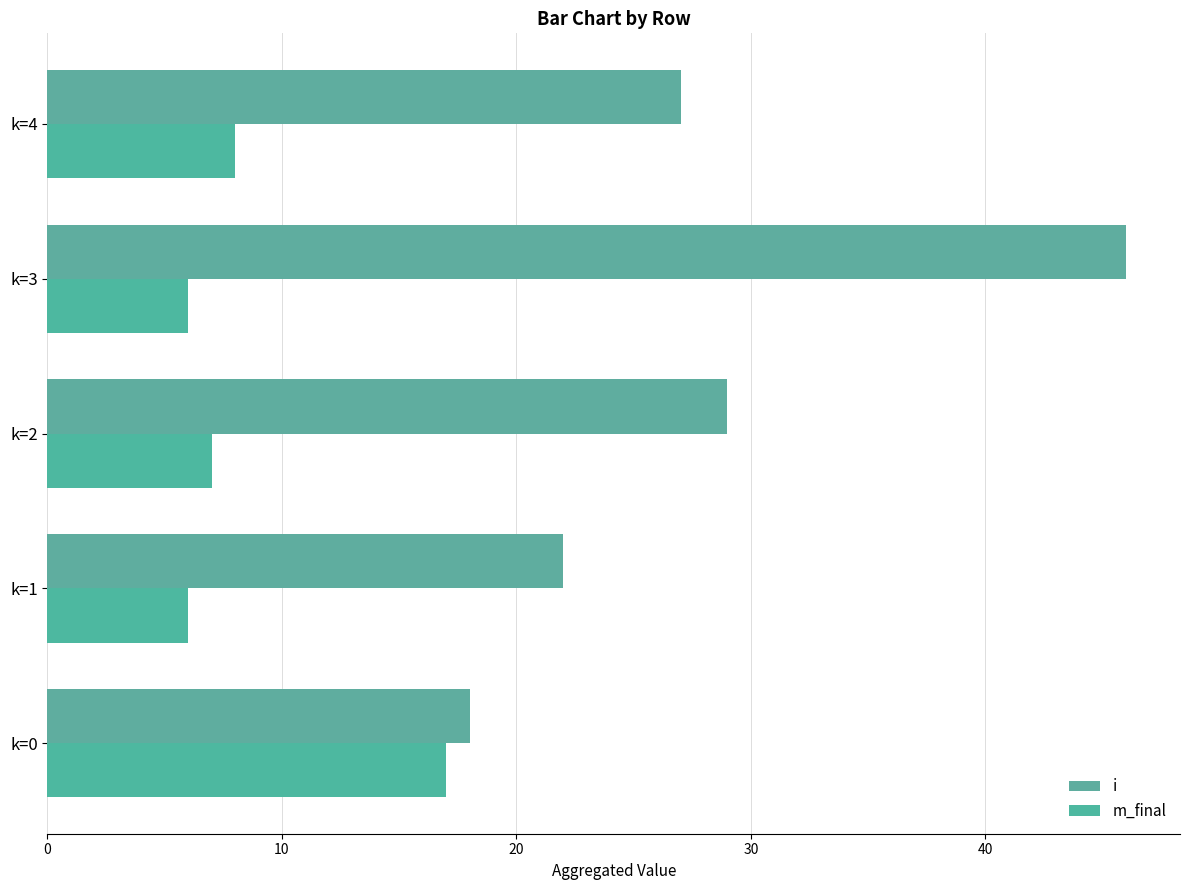

Reading left to right, extract all data points from this chart.

i: 18	22	29	46	27
m_final: 17	6	7	6	8